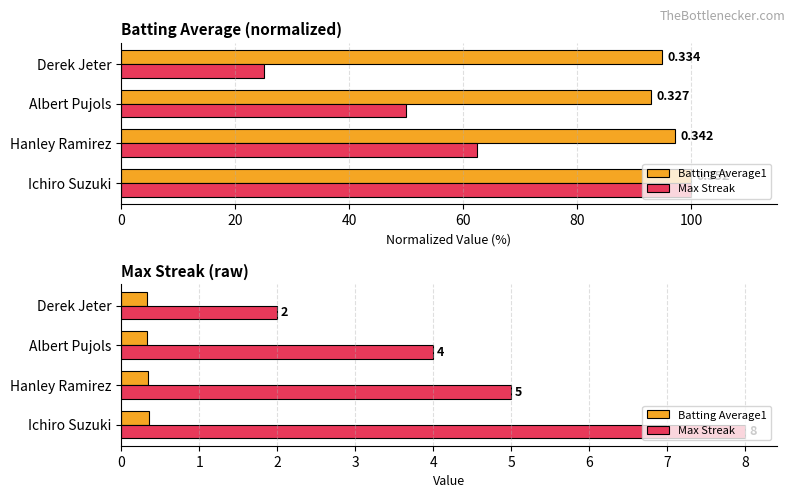

Reading left to right, transcribe all the data shown in this chart.

Batting Average1: 0=0.4	20=0.3	40=0.3	60=0.3
Max Streak: 0=8.0	20=5.0	40=4.0	60=2.0